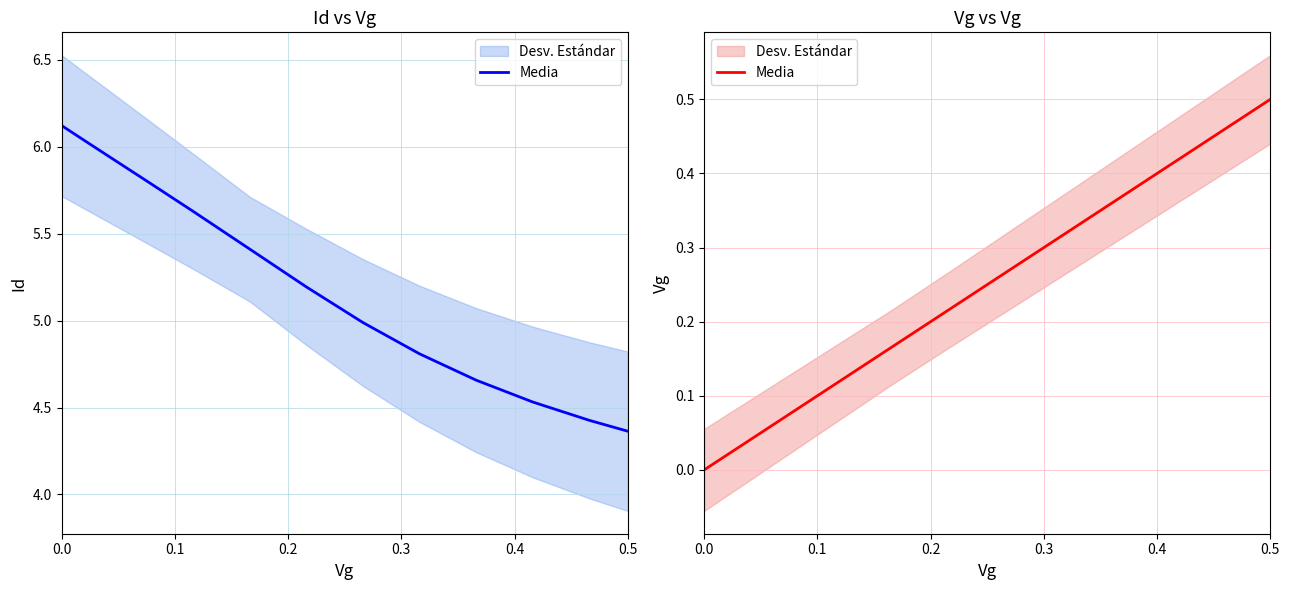

What is the value of the 8th point from the left?

0.1